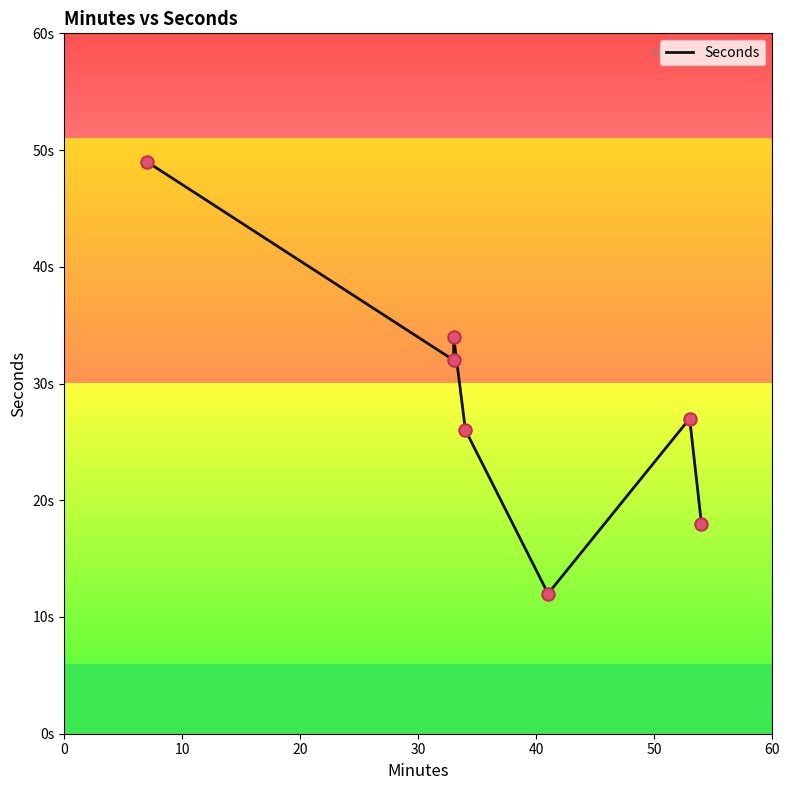

Which has a higher value, 50 or 40?

50